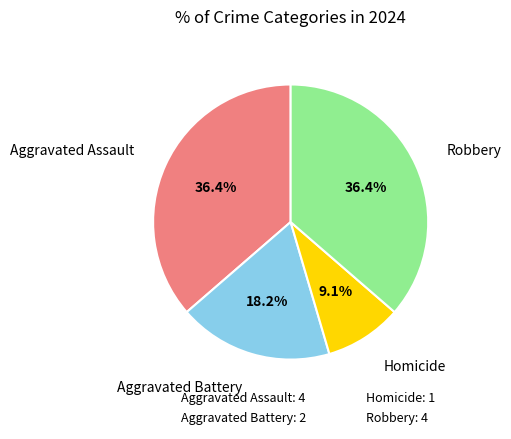

Which slice is the smallest?

Homicide